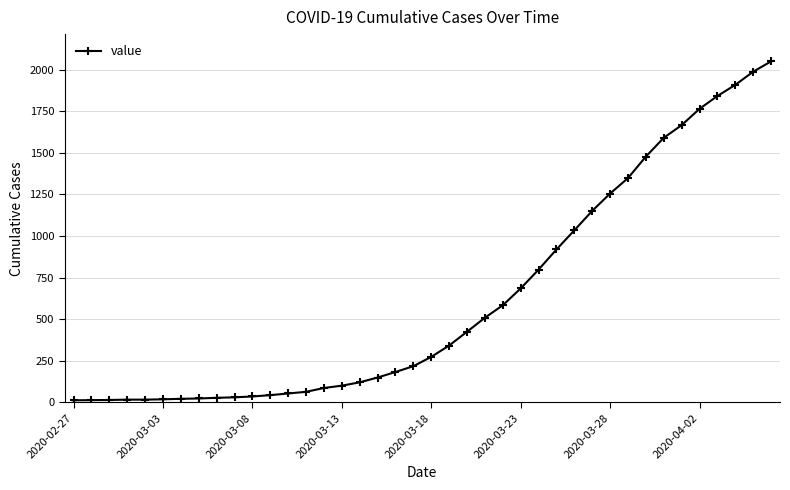

What is the sum of all values?

24864